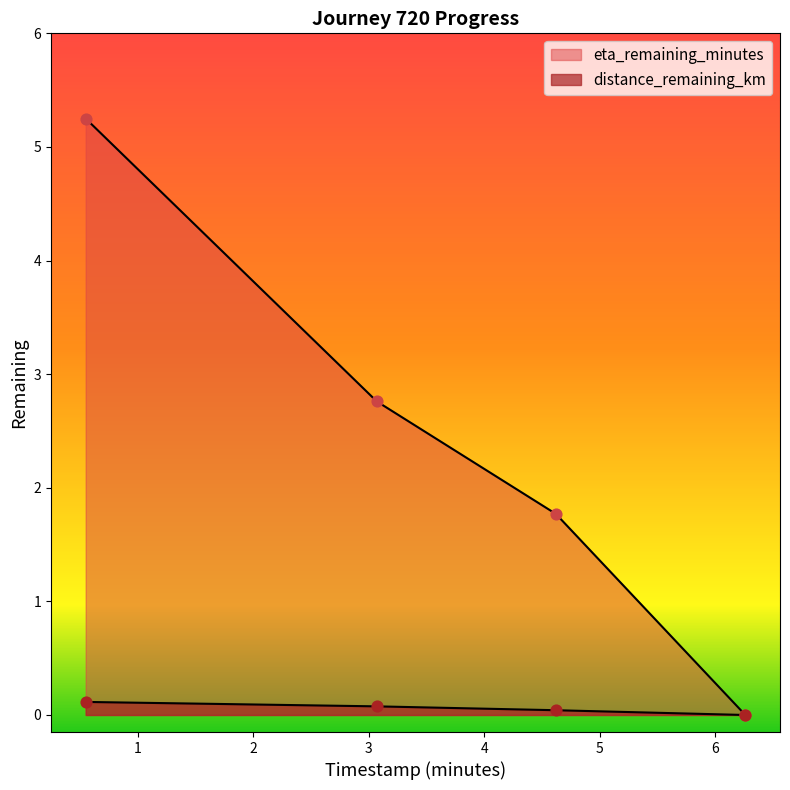

Which series has the widest spread of Y values?

eta_remaining_minutes